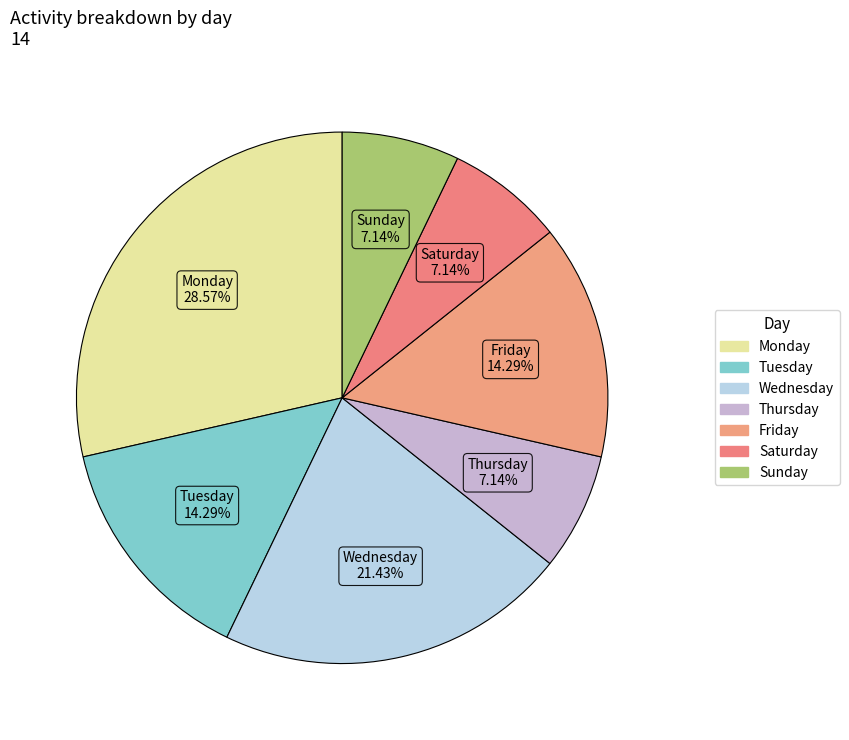

What portion of the pie excludes Sunday?

92.9%